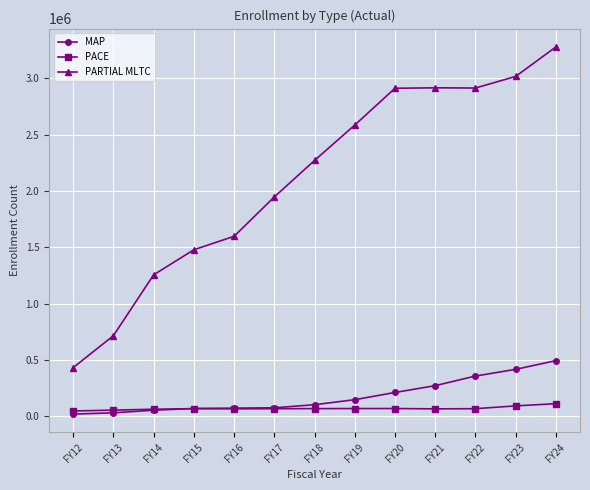

Where does the PACE series first go above 67089?

FY15